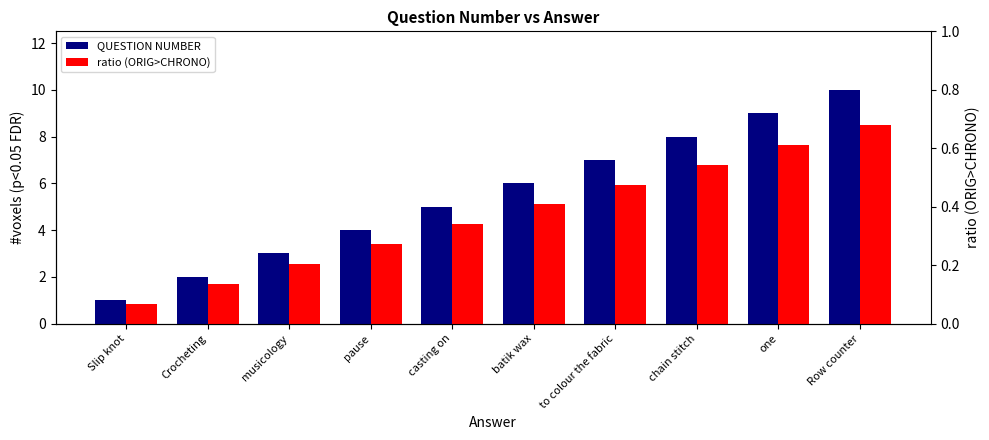

Rank the series by their average value, from lowest to highest.

ratio (ORIG>CHRONO), QUESTION NUMBER